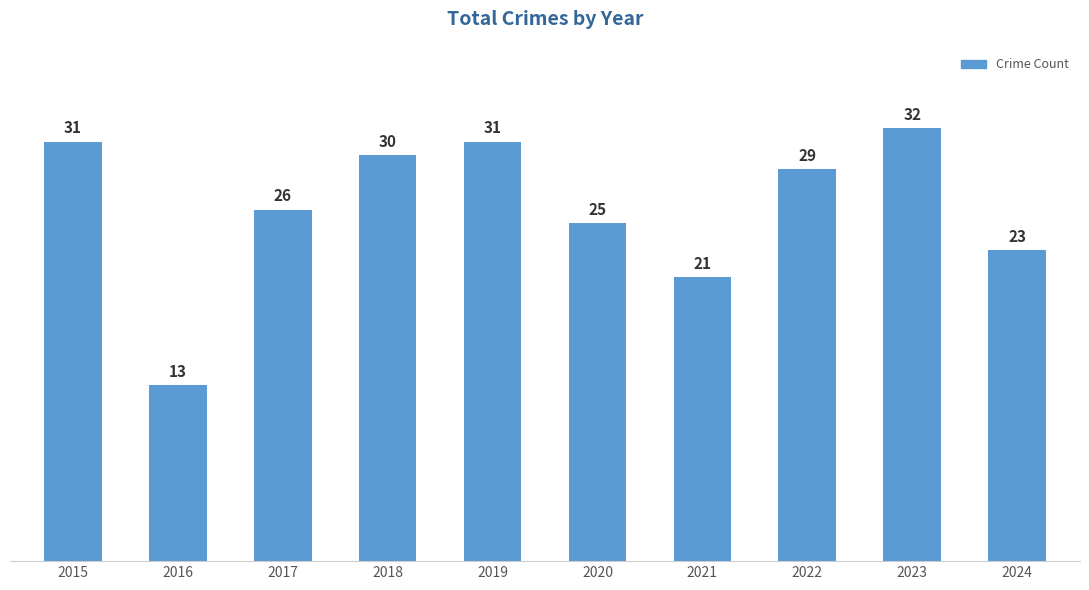

Between 2018 and 2017, which is larger?

2018